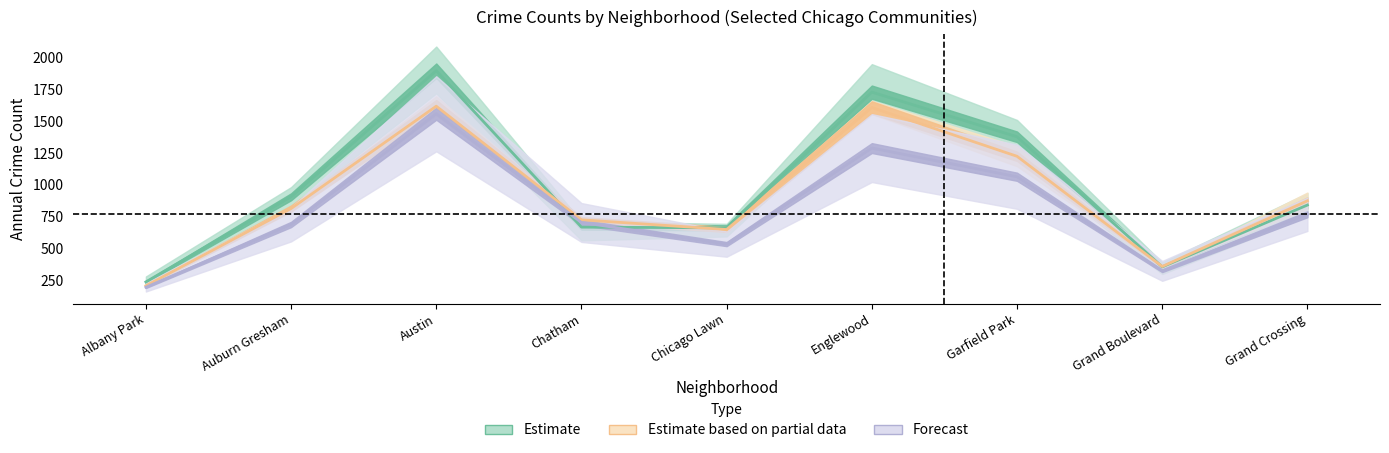

Reading left to right, what are all the values shown in this chart?

Estimate: 239.2	907.2	1896.2	669.2	663.6	1728.4	1378.0	357.4	842.4
Estimate based on partial data: 209.5	815.0	1618.0	726.5	650.5	1608.0	1225.0	360.5	875.5
Forecast: 197.5	690.0	1558.5	705.5	536.0	1289.5	1064.5	326.0	770.0